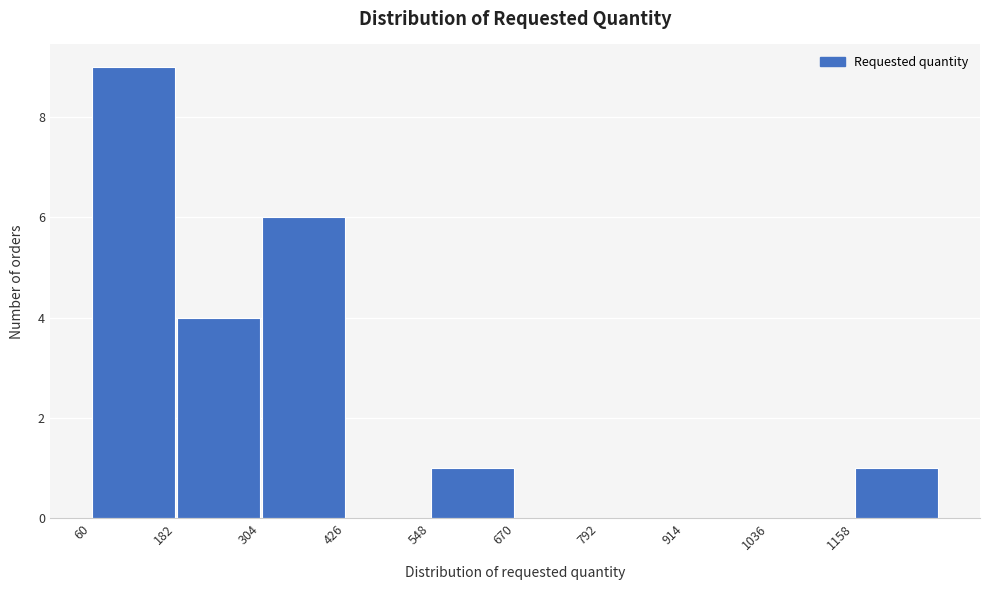

Reading left to right, list every bar in this chart as the range it spans on the x-axis followed by its height. Neither the bar edges nor the heights are printed on the chart, so give them approximately, as read against the axes.

60 to 182: 9
182 to 304: 4
304 to 426: 6
426 to 548: 0
548 to 670: 1
670 to 792: 0
792 to 914: 0
914 to 1036: 0
1036 to 1158: 0
1158 to 1280: 1